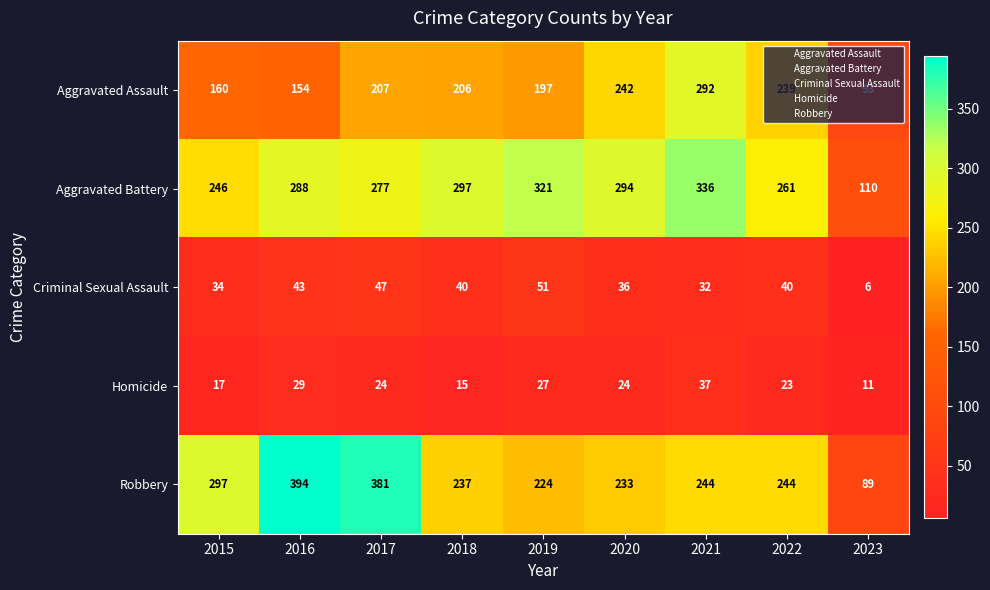

How many series are shown in this chart?

5